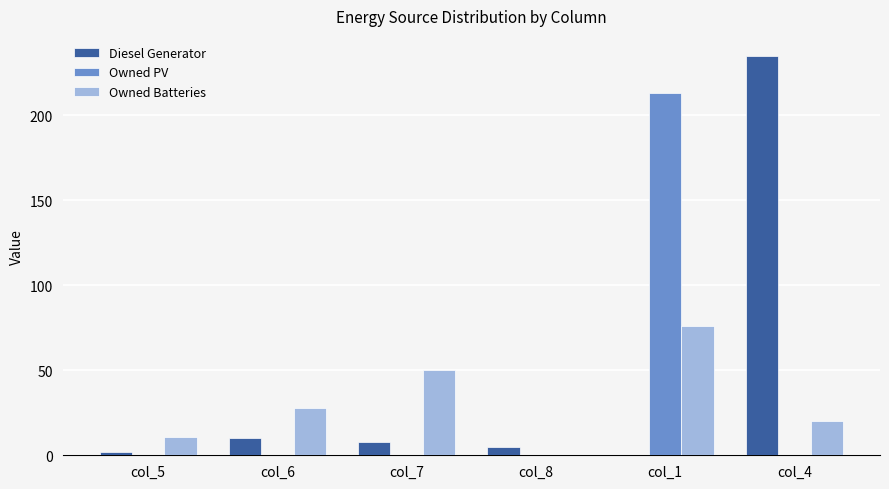

How many series are shown in this chart?

3